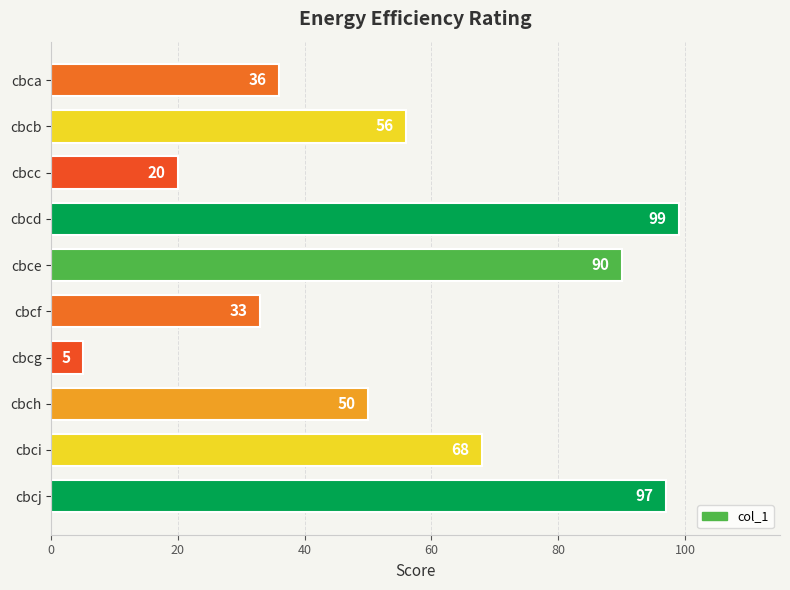

What is the value of the 10th bar from the top?

97